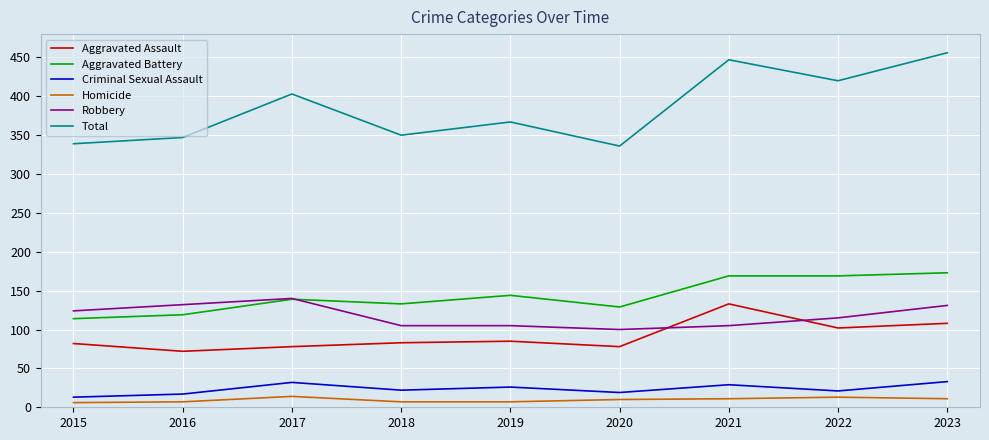

At which label does Total first exceed 367?

2017